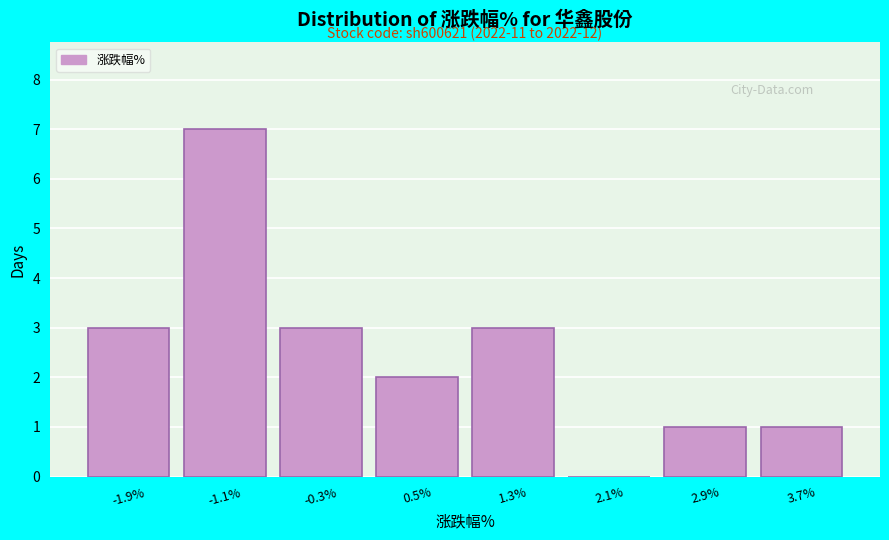

Reading left to right, transcribe all the data shown in this chart.

-1.9%=3	-1.1%=7	-0.3%=3	0.5%=2	1.3%=3	2.1%=0	2.9%=1	3.7%=1